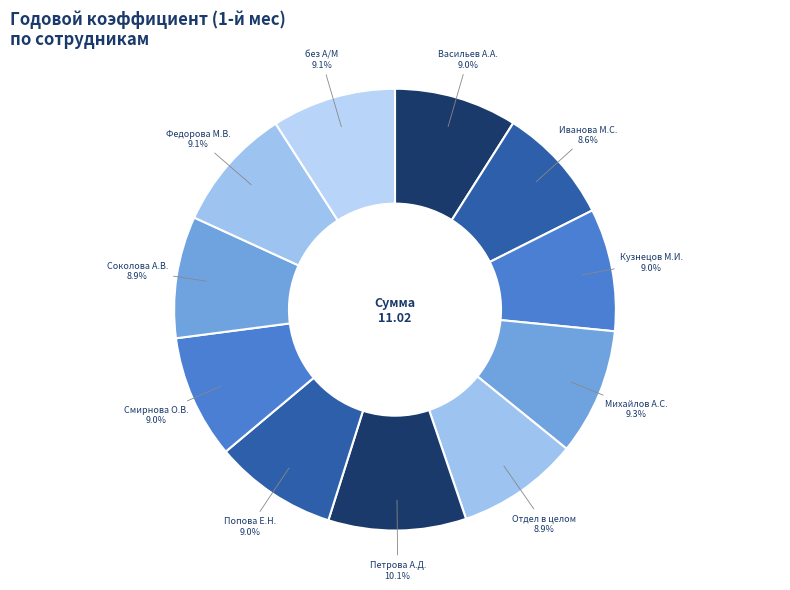

What is the ratio of the value at Васильев А.А. to the value at Петрова А.Д.?

0.9